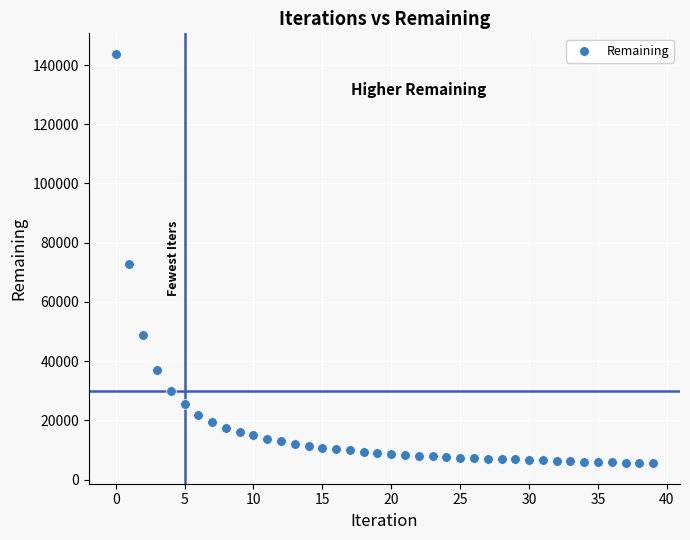

What Y value in the scatter plot is closest to 74652?

72692